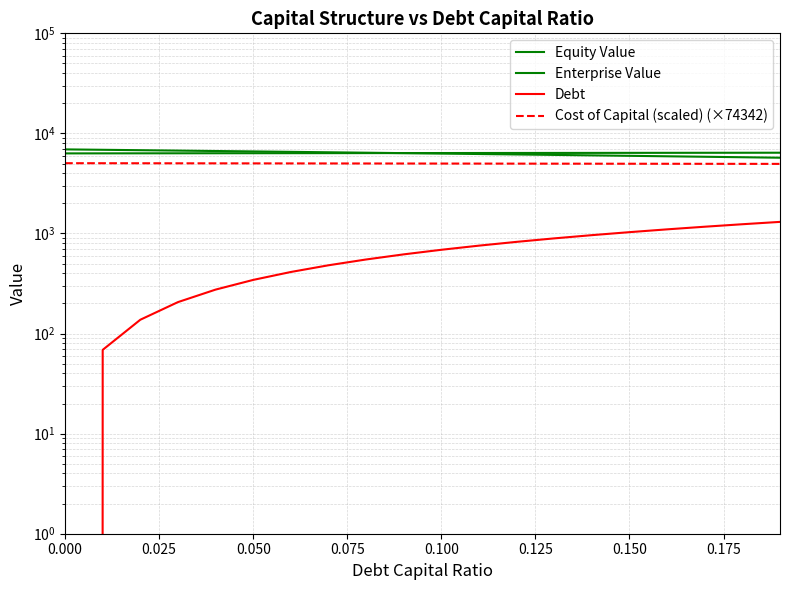

True or false: Enterprise Value and Debt intersect in this chart.

False